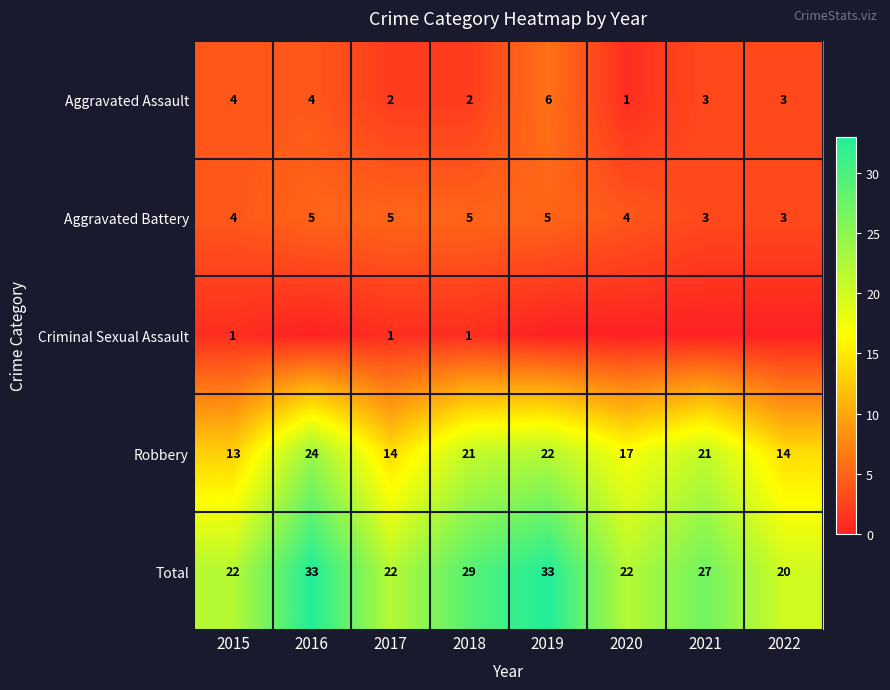

What is the difference between the Aggravated Battery values at 2020 and 2022?

1